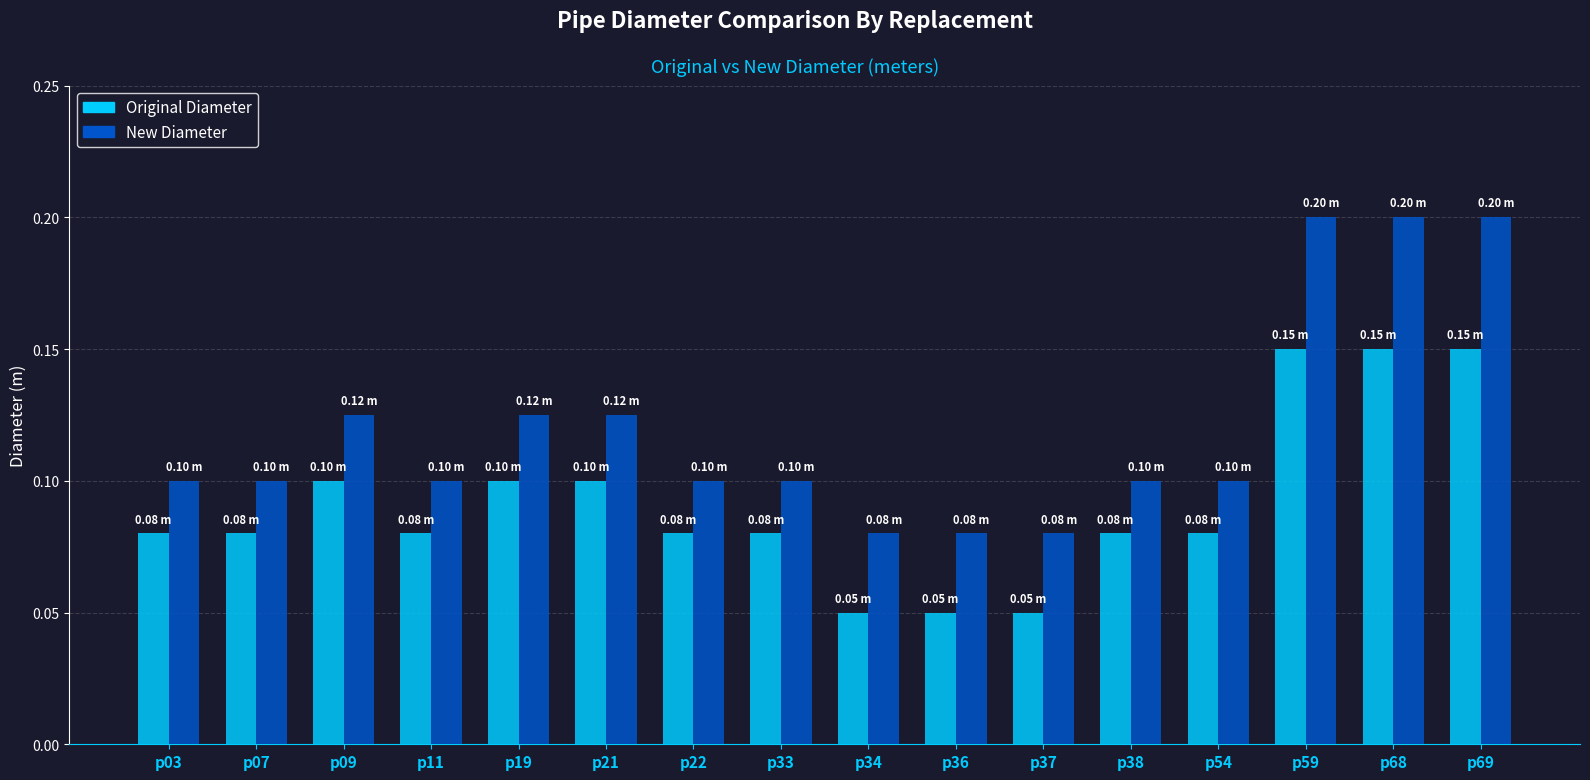

Count the number of categories in the chart.

16